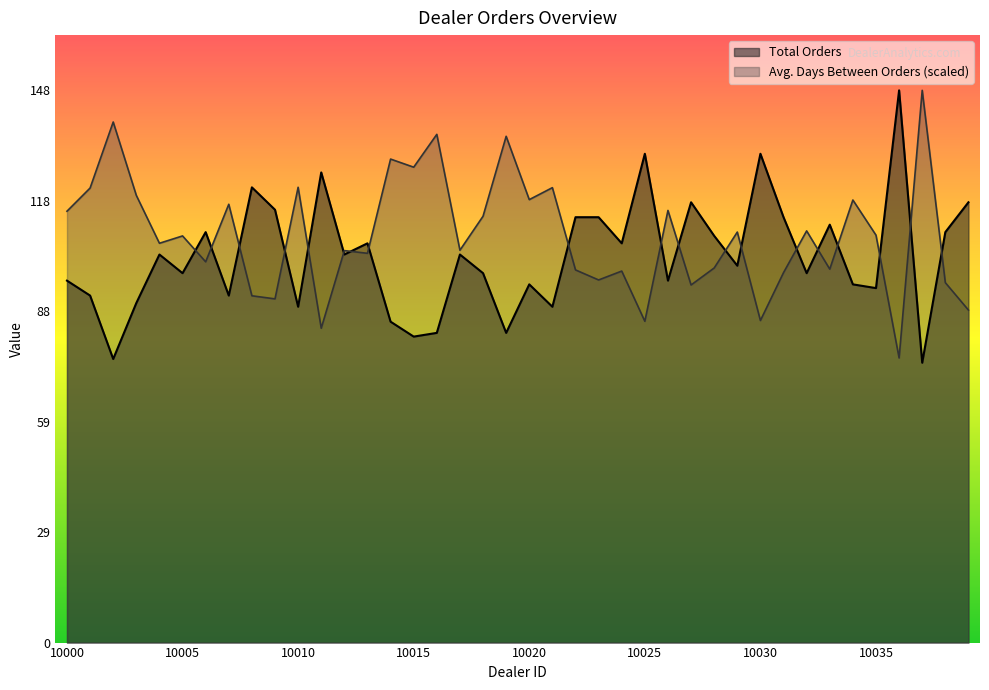

Reading left to right, extract all data points from this chart.

Total Orders: 10000=97.0	10001=93.0	10002=76.0	10003=91.0	10004=104.0	10005=99.0	10006=110.0	10007=93.0	10008=122.0	10009=116.0	10010=90.0	10011=126.0	10012=104.0	10013=107.0	10014=86.0	10015=82.0	10016=83.0	10017=104.0	10018=99.0	10019=83.0	10020=96.0	10021=90.0	10022=114.0	10023=114.0	10024=107.0	10025=131.0	10026=97.0	10027=118.0	10028=109.0	10029=101.0	10030=131.0	10031=114.0	10032=99.0	10033=112.0	10034=96.0	10035=95.0	10036=148.0	10037=75.0	10038=110.0	10039=118.0
Avg. Days Between Orders: 10000=115.6	10001=121.8	10002=139.5	10003=119.8	10004=107.0	10005=109.0	10006=102.0	10007=117.5	10008=92.9	10009=92.1	10010=122.0	10011=84.2	10012=105.0	10013=104.3	10014=129.6	10015=127.4	10016=136.2	10017=105.2	10018=114.3	10019=135.7	10020=118.7	10021=121.9	10022=99.9	10023=97.2	10024=99.6	10025=86.1	10026=115.8	10027=95.8	10028=100.4	10029=110.0	10030=86.3	10031=99.1	10032=110.3	10033=100.1	10034=118.6	10035=109.2	10036=76.3	10037=148.0	10038=96.5	10039=89.1